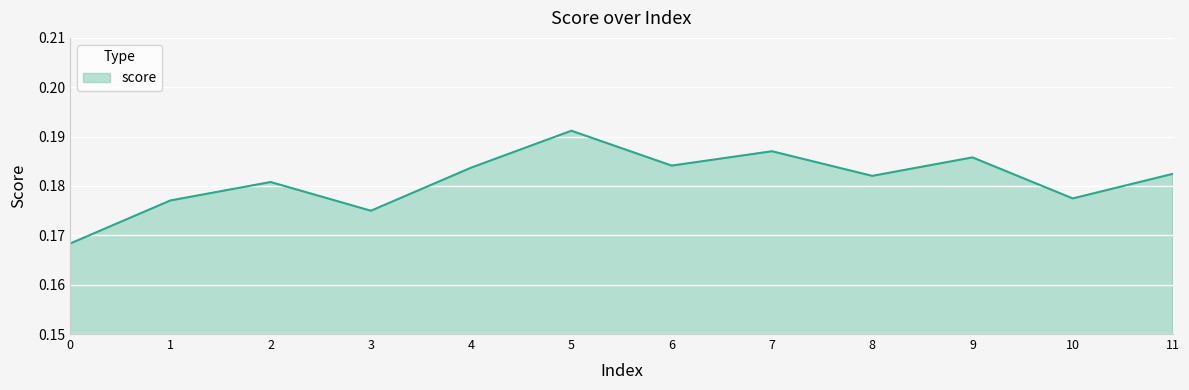

True or false: the data has more than 0 interior local peaks.

True